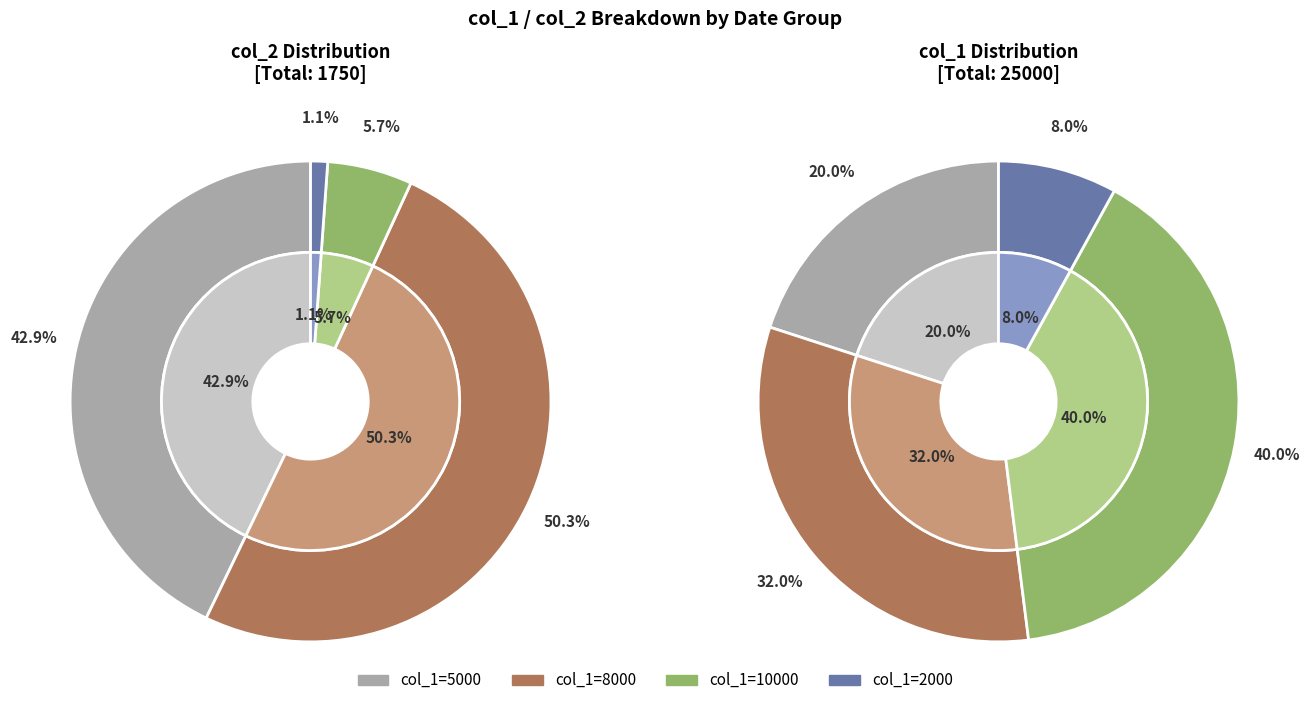

What percentage do 10000 and 2000 together represent?

6.9%